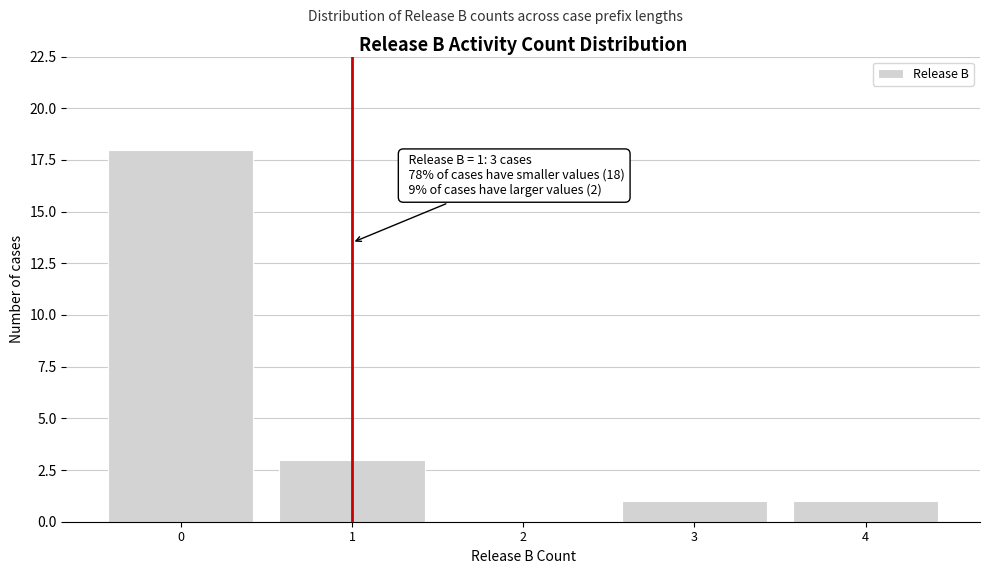

Reading left to right, transcribe all the data shown in this chart.

0=18	1=3	2=0	3=1	4=1